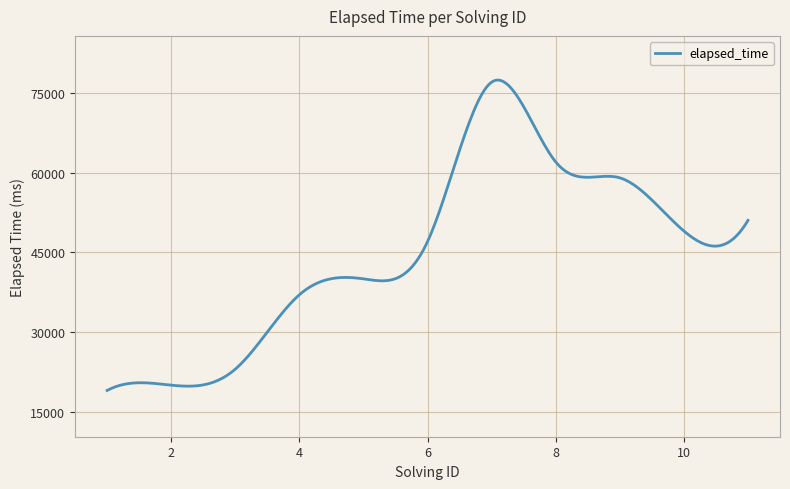

What is the difference between the maximum and minimum values?

58391.3